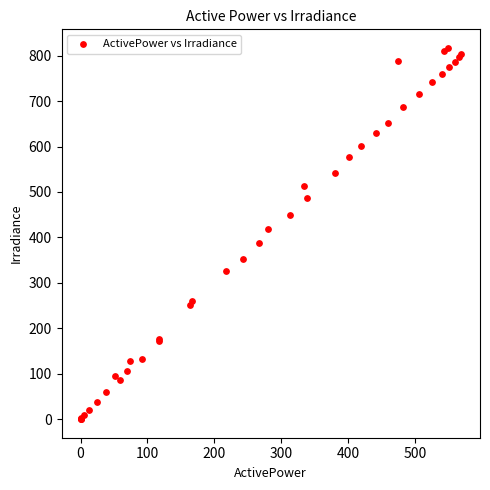

What Y value in the scatter plot is closest to 408?

419